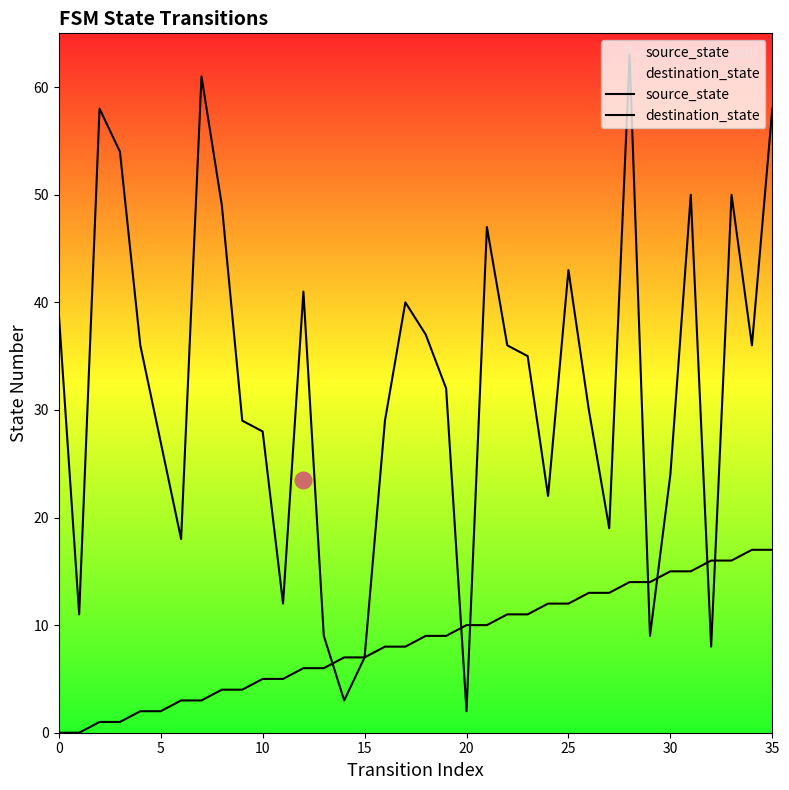

What is the value of the source_state point at the 23rd from the left?

11